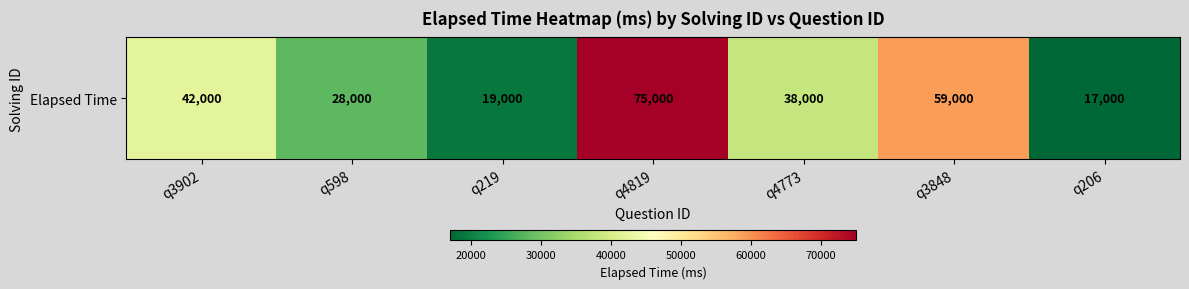

Reading left to right, transcribe all the data shown in this chart.

q3902=42000	q598=28000	q219=19000	q4819=75000	q4773=38000	q3848=59000	q206=17000